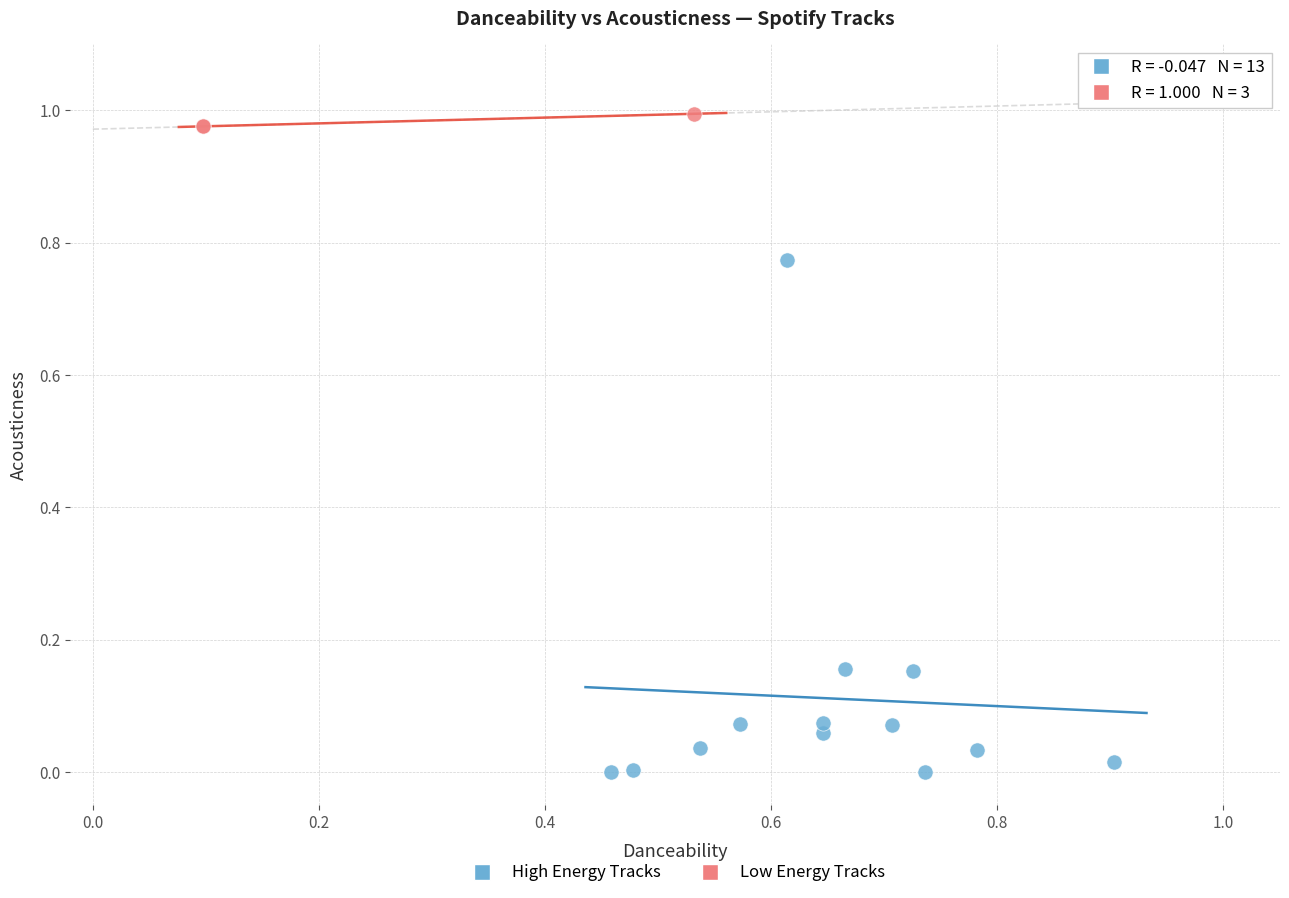

Which series has the widest spread of Y values?

High Energy Tracks